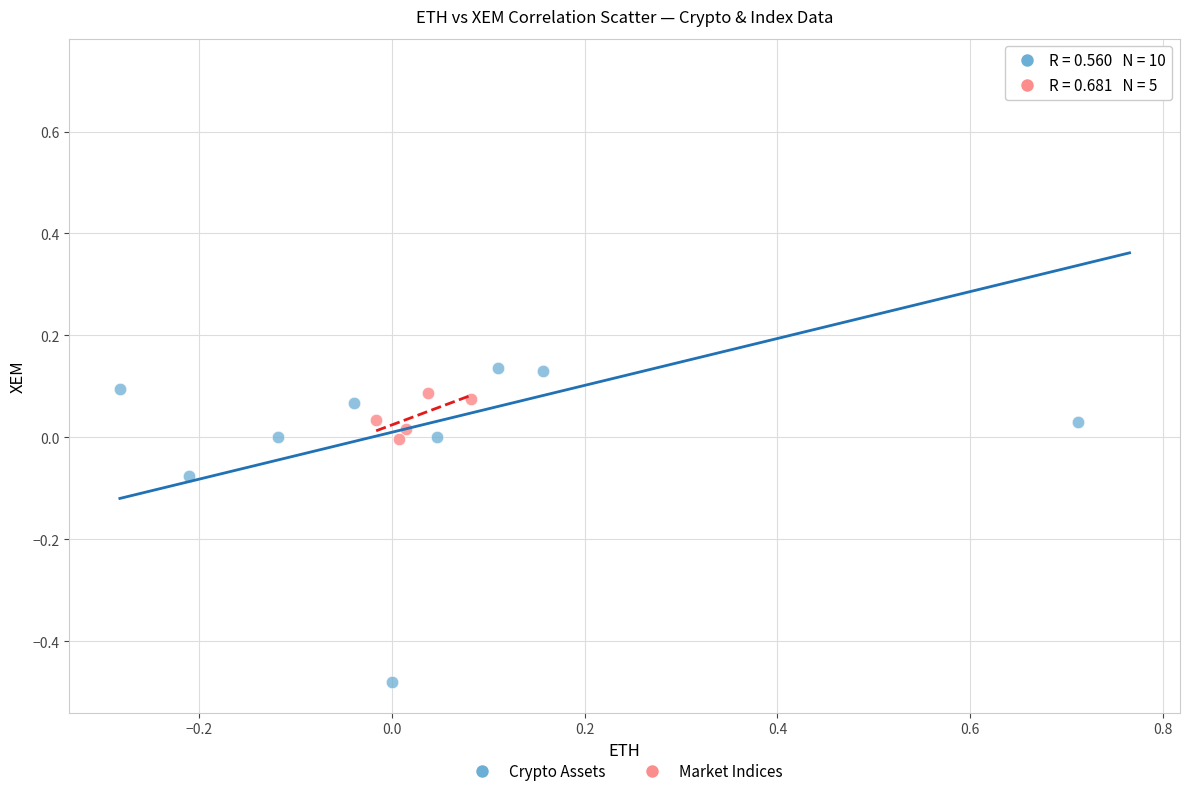

Which series contains the lowest Y value?

Crypto Assets